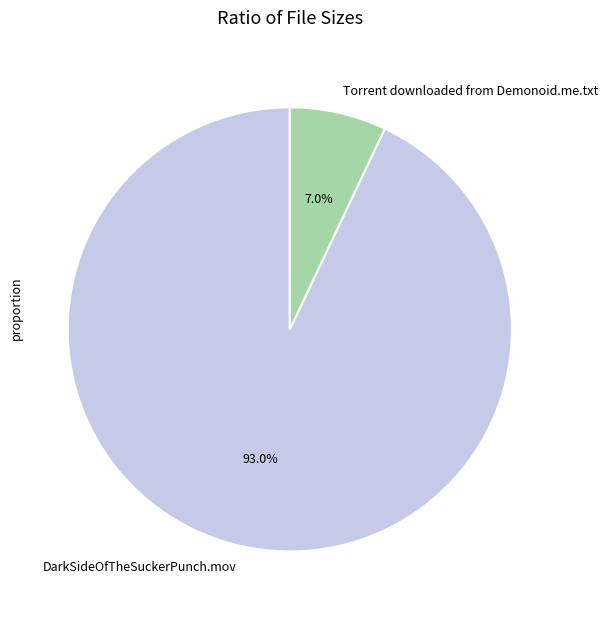

To the nearest percent, what portion does Torrent downloaded from Demonoid.me.txt represent?

7%